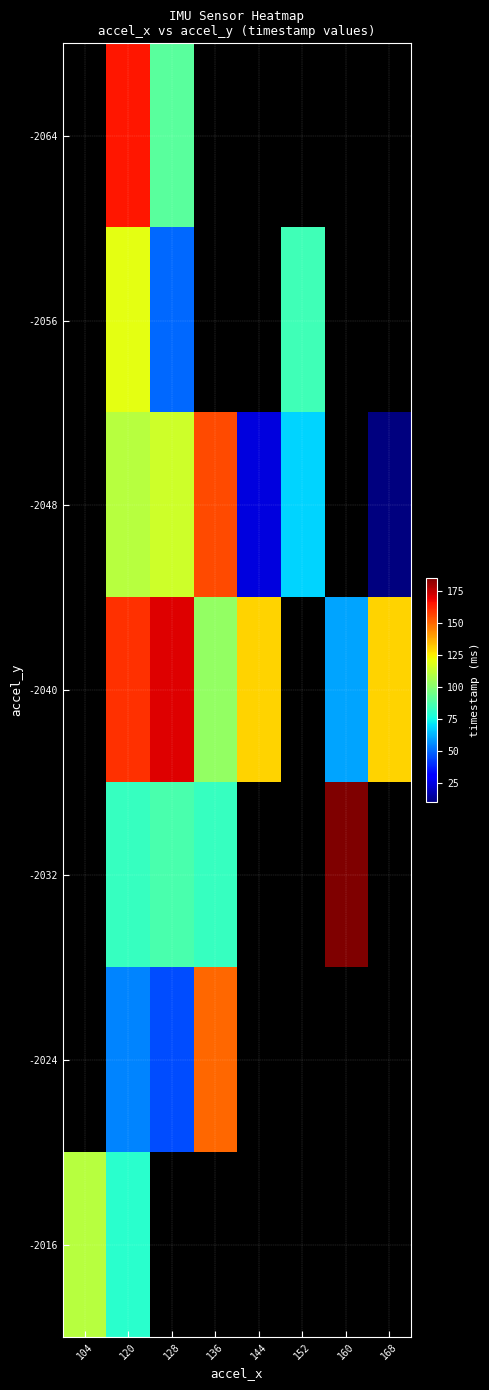

What value does the -2040 series have at 120?

160.0